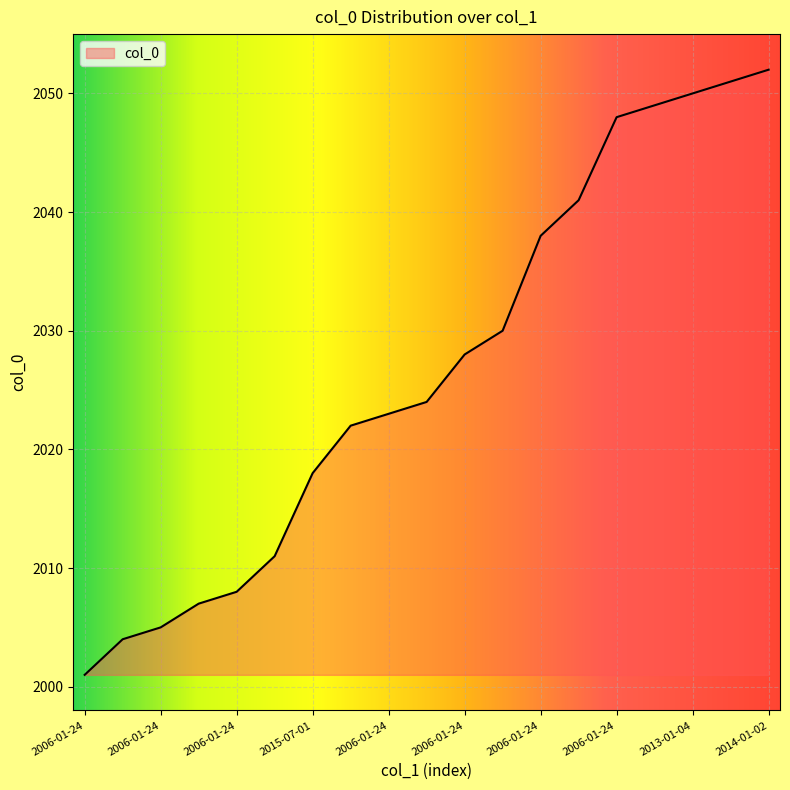

How many distinct data groups are displayed?

1